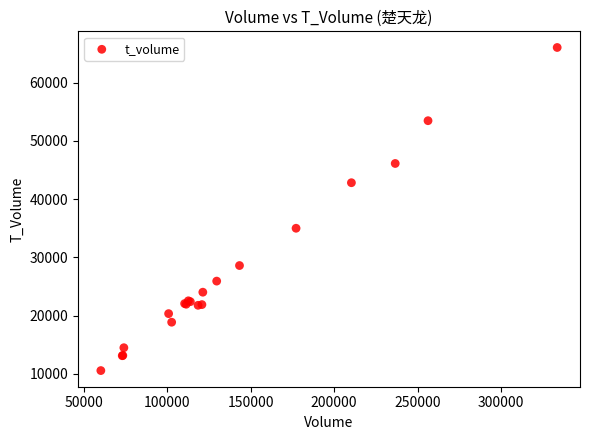

What Y value in the scatter plot is closest to 38291?

34991